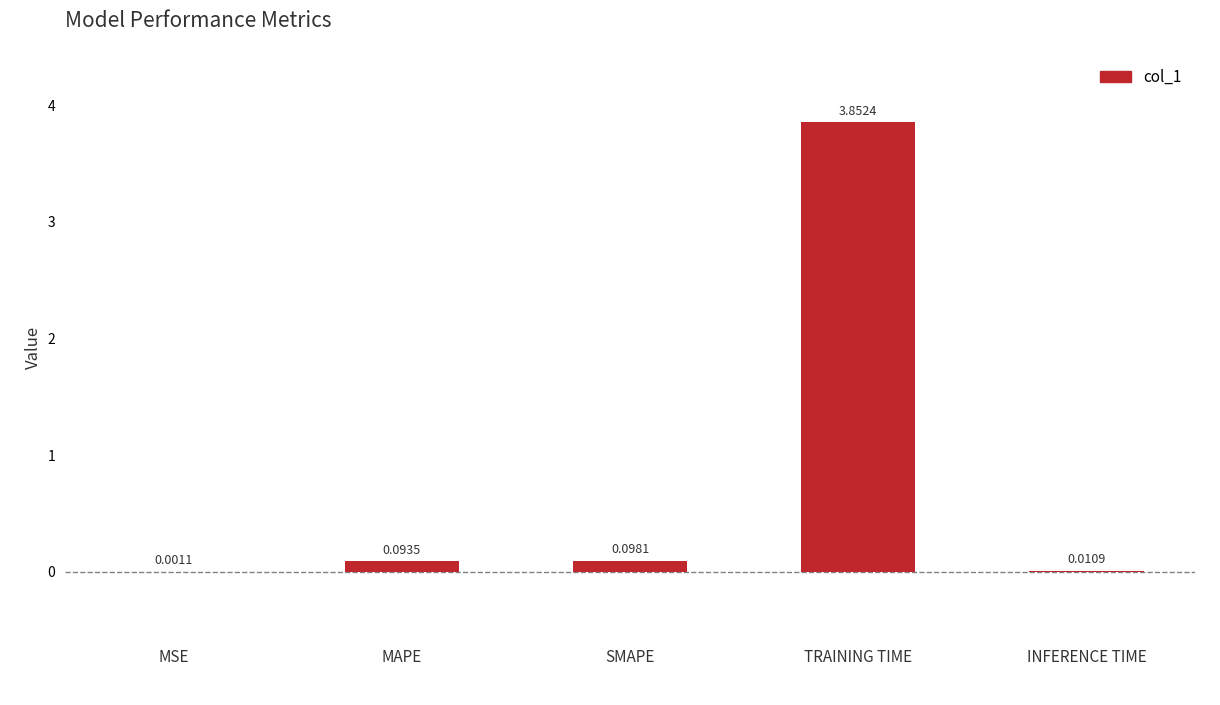

Are the bars grouped side by side (vs. stacked)?

No